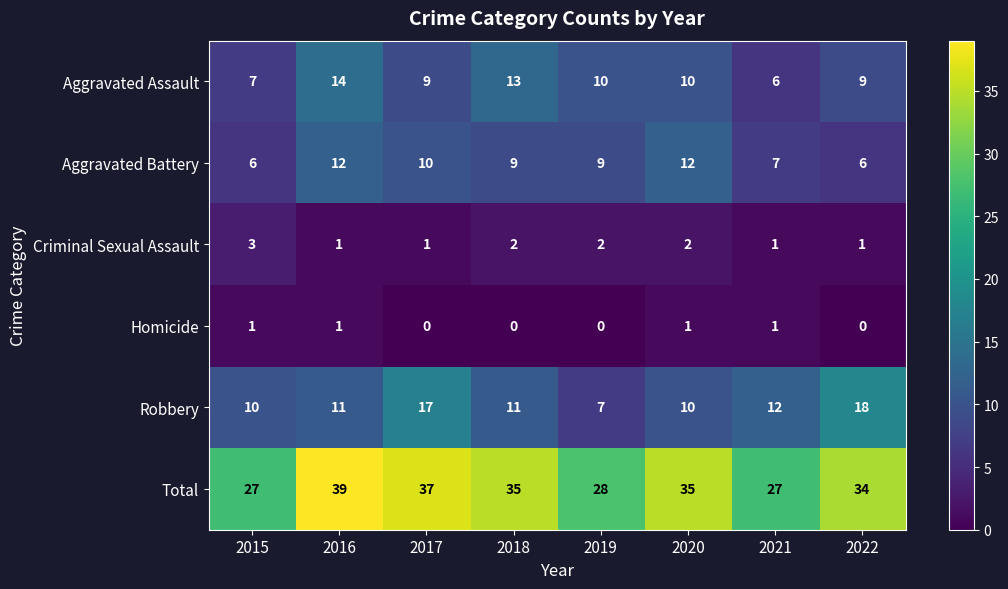

The Aggravated Battery series shows 21 at 2016. True or false?

False